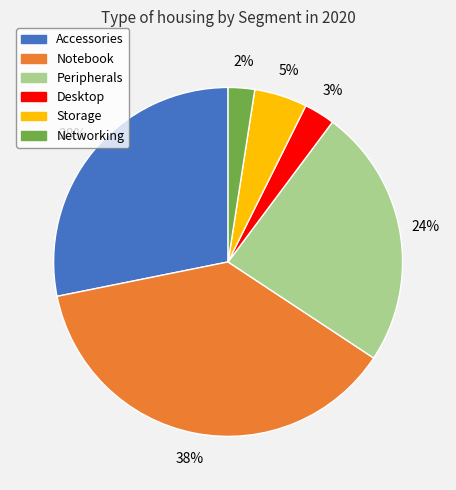

To the nearest percent, what portion does Notebook represent?

38%